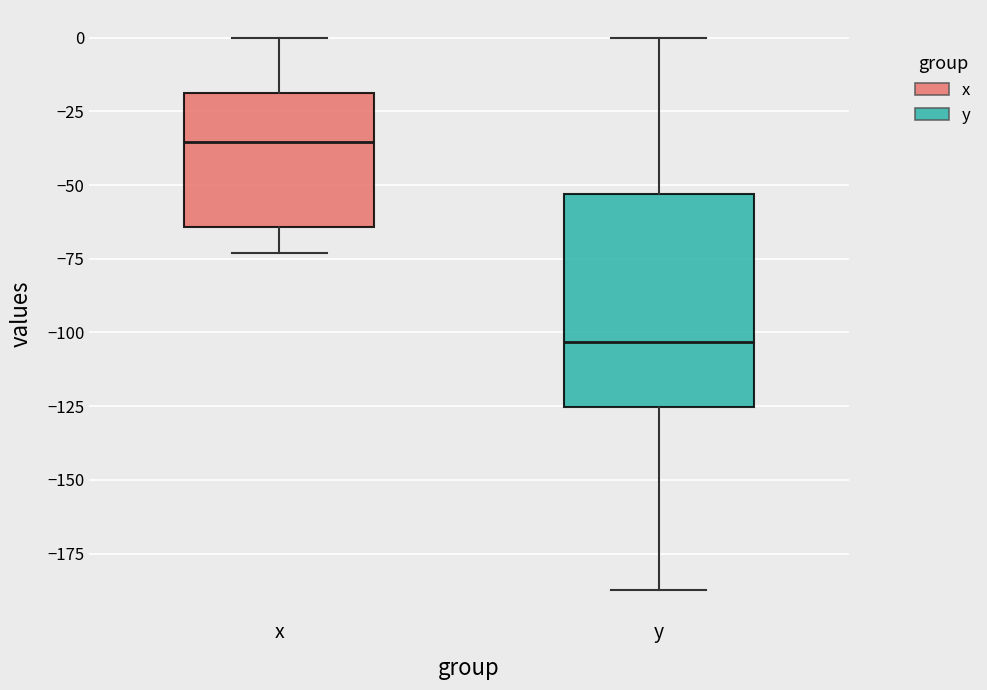

Where does the lower whisker of the box for x end on the y-axis? The values are not printed on the chart, so give them approximately, as read against the axis.

-75